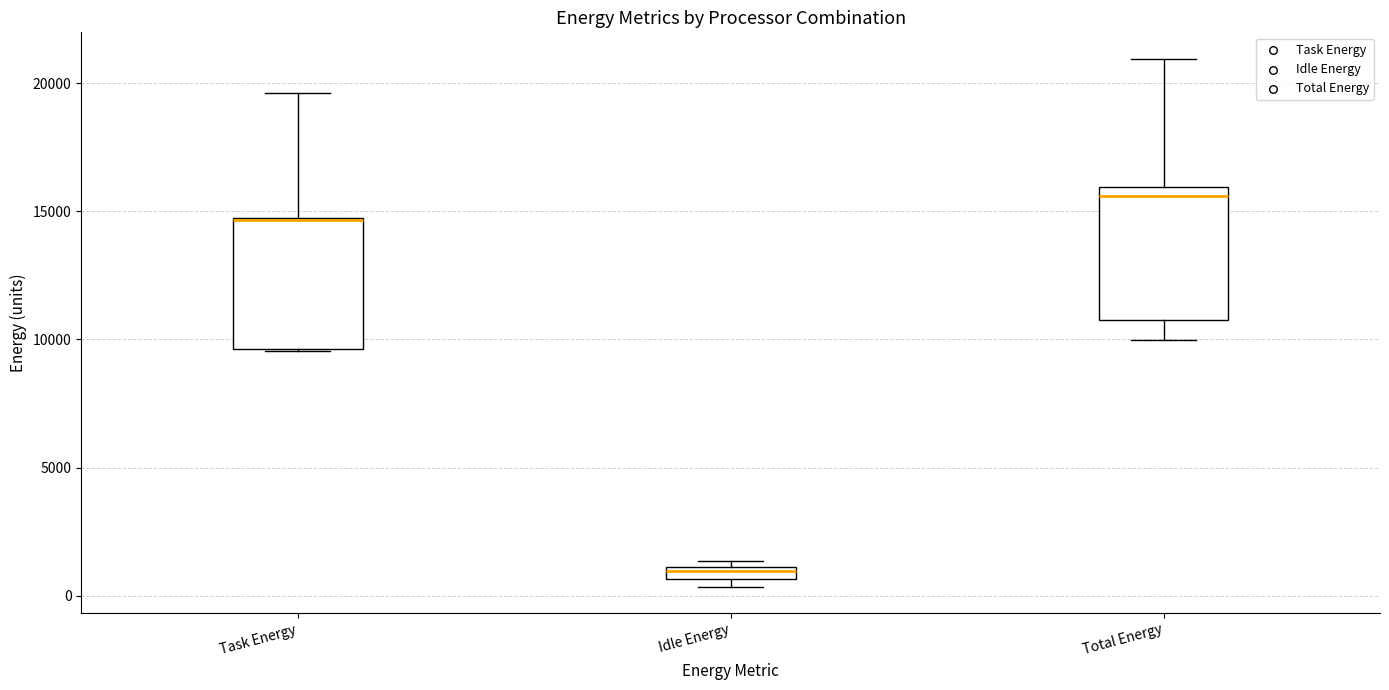

Where is the lower edge of the box for Task Energy on the y-axis? The values are not printed on the chart, so give them approximately, as read against the axis.

9500